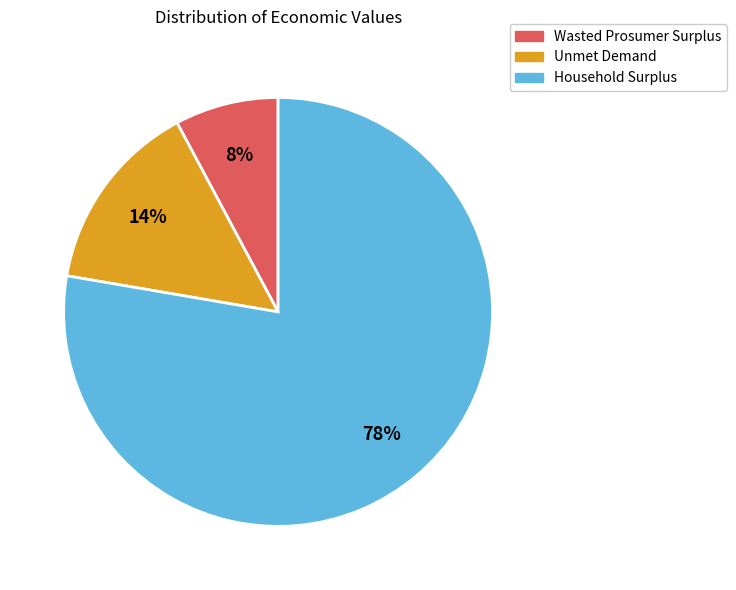

Do Unmet Demand and Household Surplus together represent more than half of the pie?

Yes